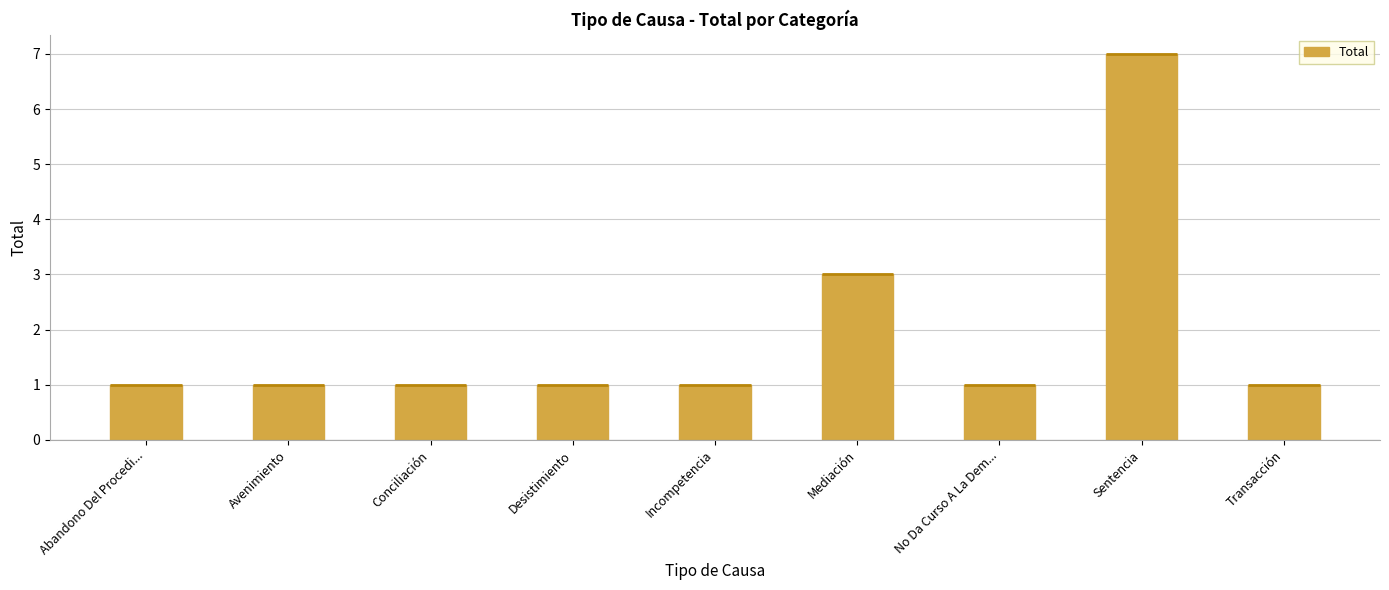

Count the values in the range 1 to 2.

7